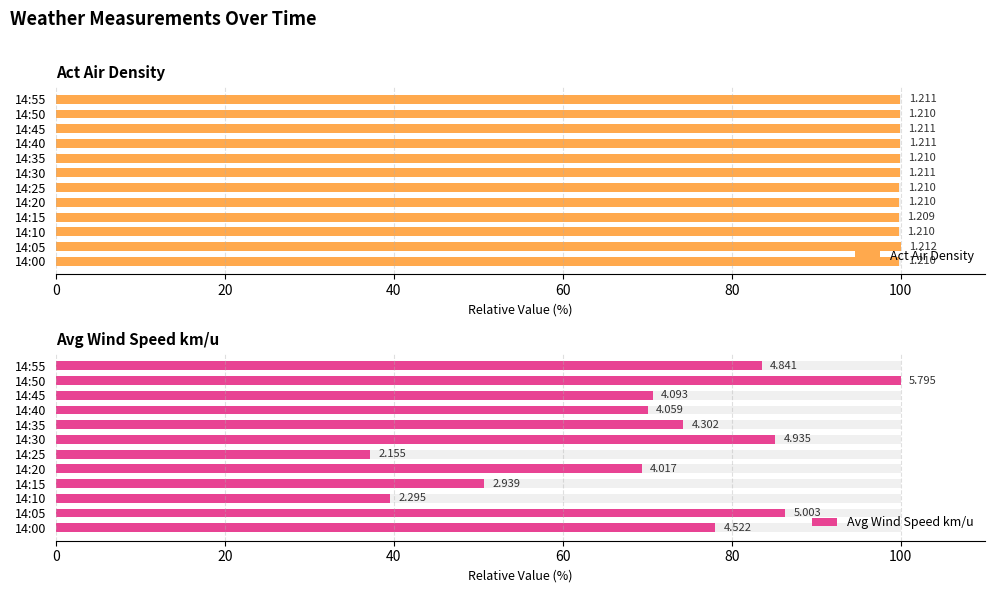

True or false: Avg Wind Speed km/u has a value of 70.0 at 14:40.

True